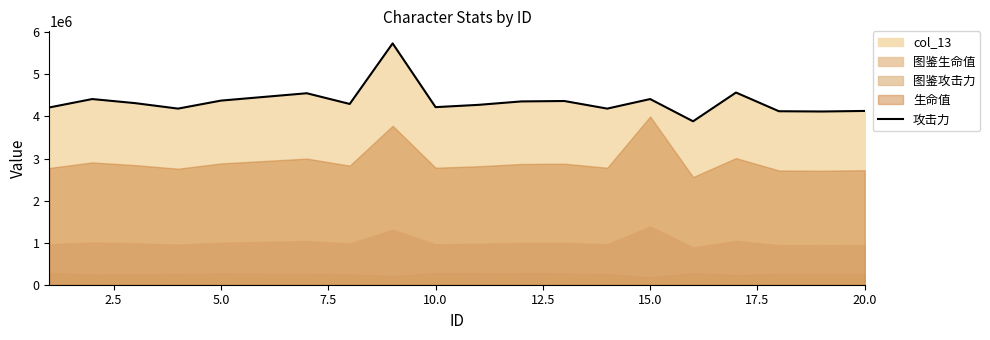

How many lines are shown in the chart?

1